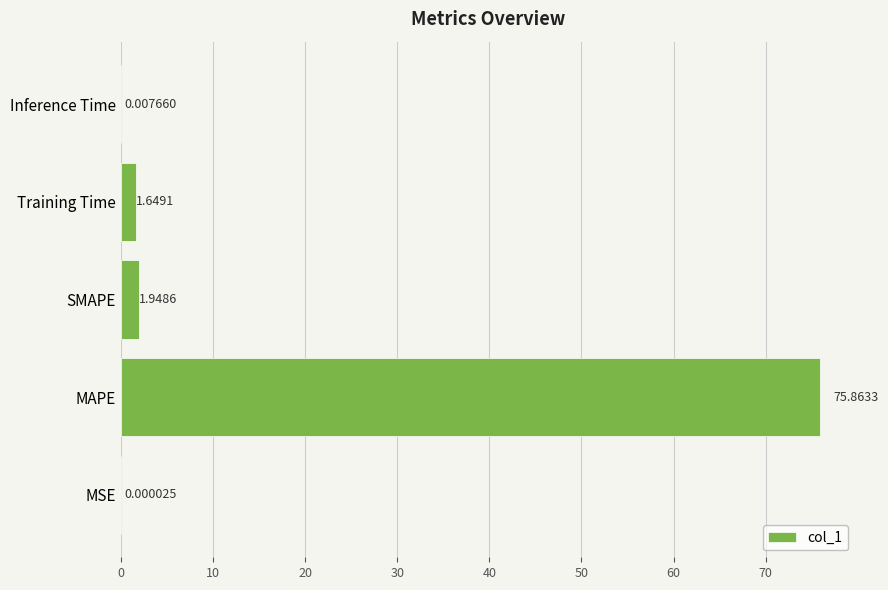

What is the change in value from Training Time to Inference Time?

-1.6